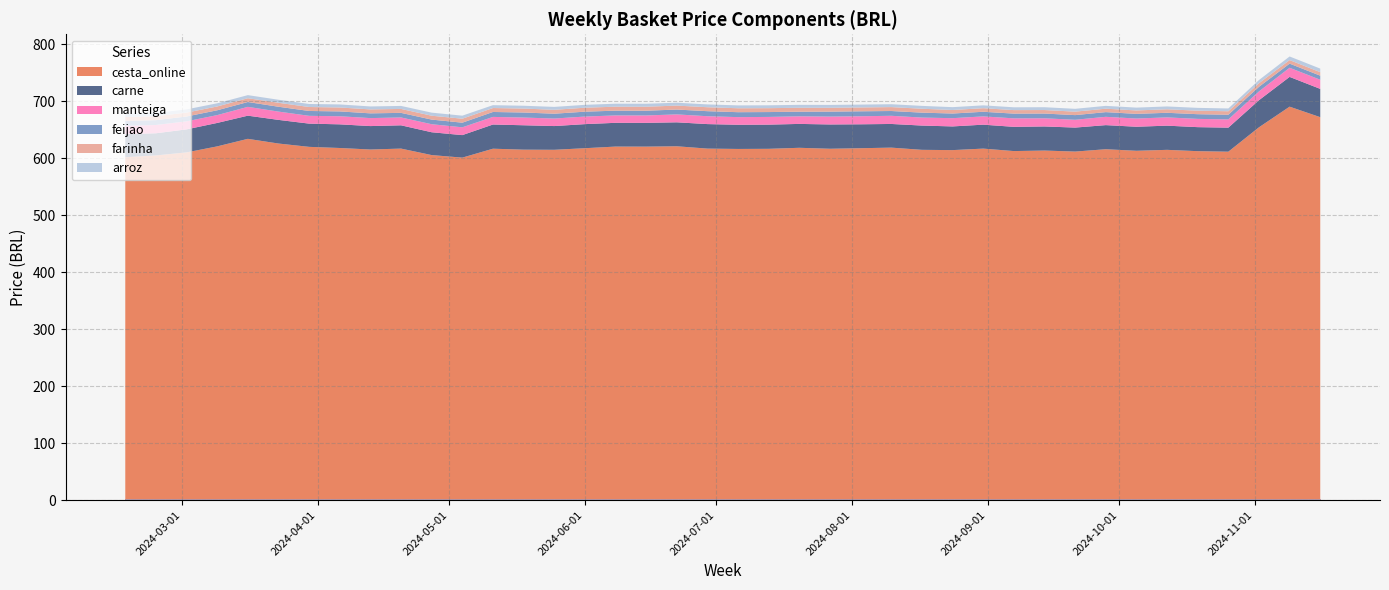

True or false: feijao has more than 1 points higher than both neighbors.

True